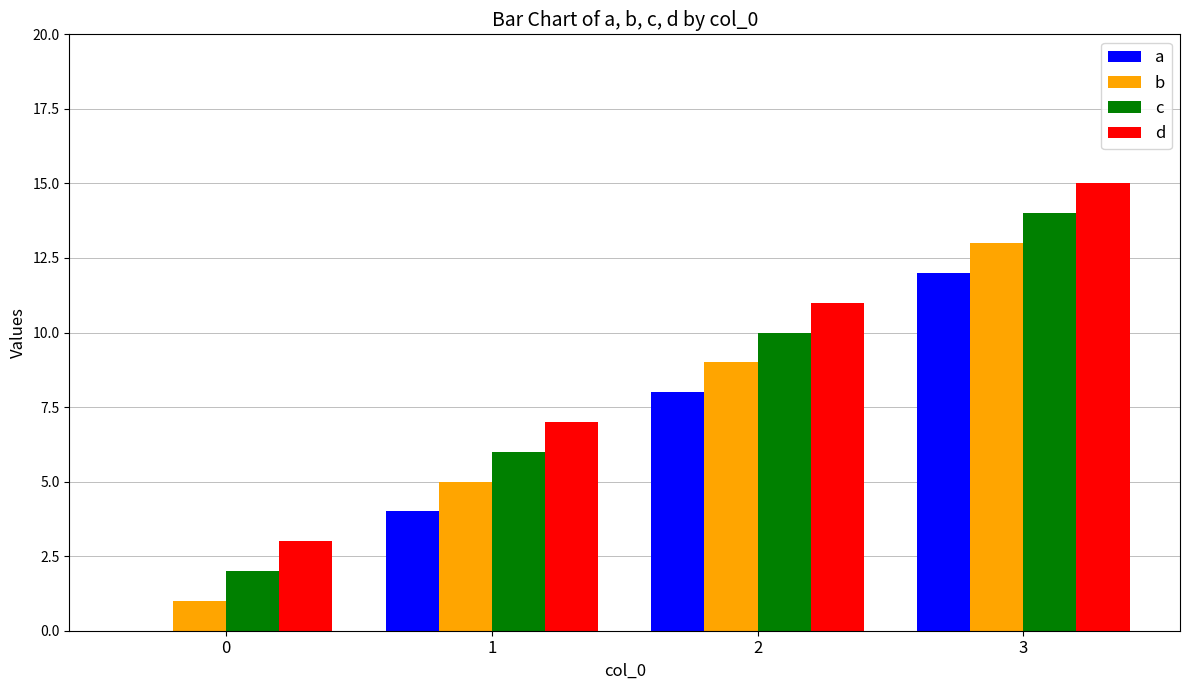

Which category has the highest value in the d series?

3